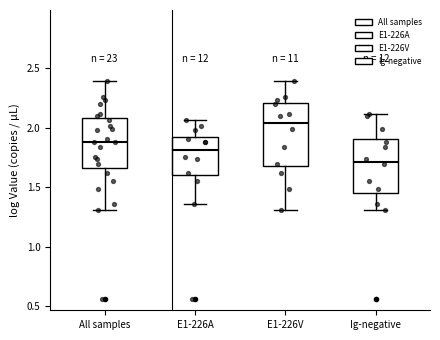

Reading left to right, transcribe this box plot: for each box, give where its median line is, the range the box spans, and where its two whiskers end, as read against the y-axis. The values are not printed on the chart, so give them approximately, as read against the axis.

All samples: median 1.90, box 1.65 to 2.10, whiskers 1.30 to 2.40
E1-226A: median 1.80, box 1.60 to 1.90, whiskers 1.35 to 2.05
E1-226V: median 2.05, box 1.70 to 2.20, whiskers 1.30 to 2.40
Ig-negative: median 1.70, box 1.45 to 1.90, whiskers 1.30 to 2.10